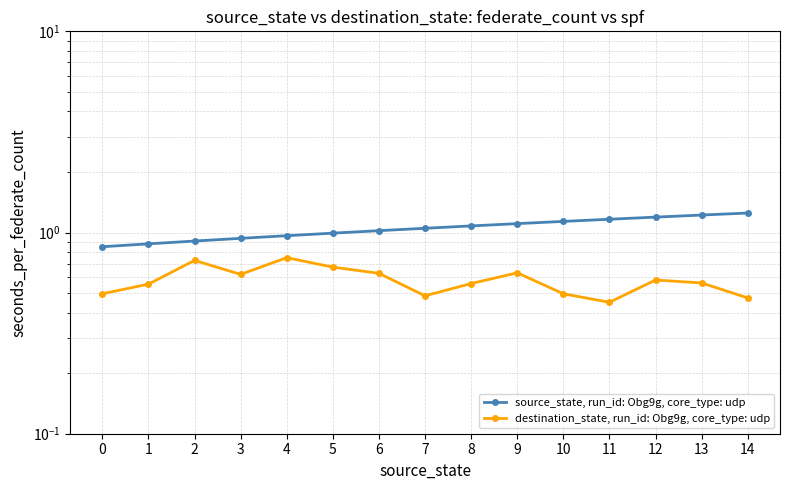

Count the destination_state, run_id: Obg9g, core_type: udp values in the range 0 to 1.

15